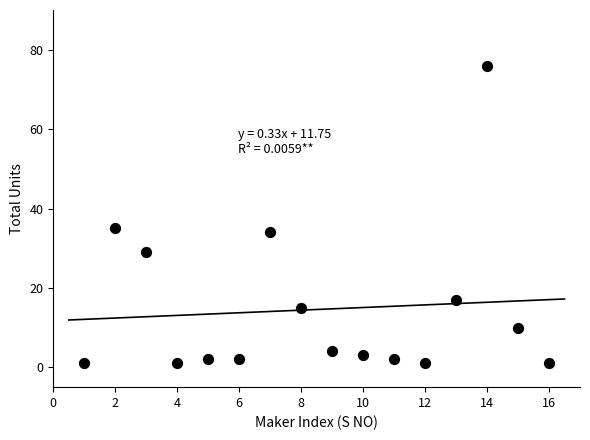

What is the range of X values (max minus min)?

15